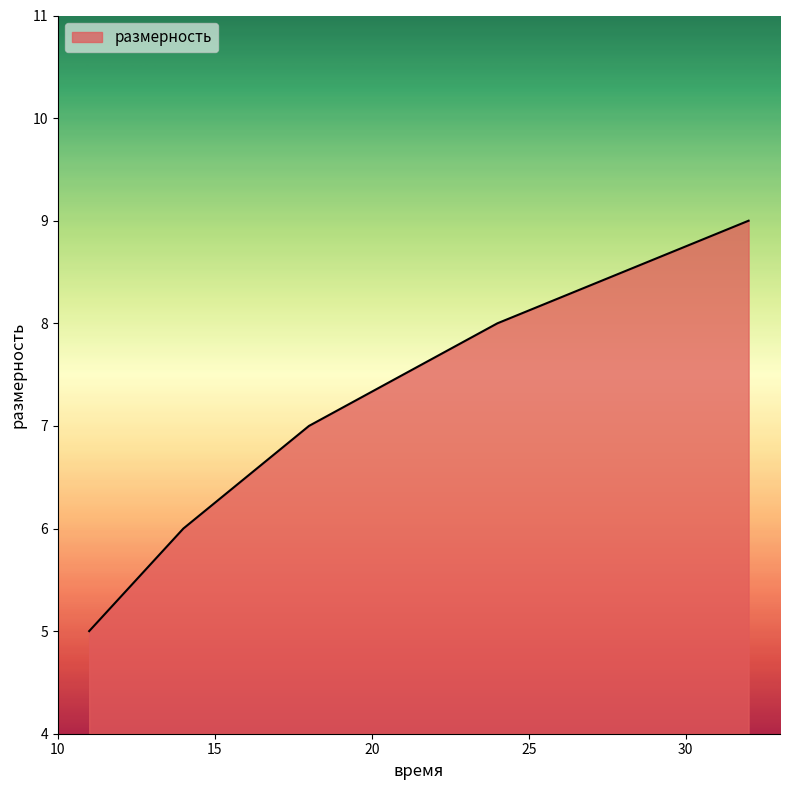

True or false: the data has more than 0 interior local peaks.

False